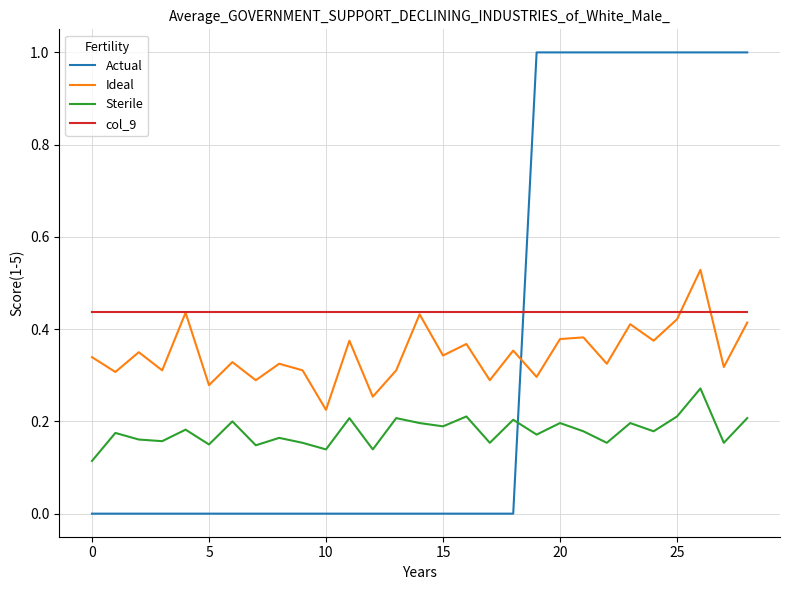

True or false: Ideal and Sterile intersect in this chart.

False